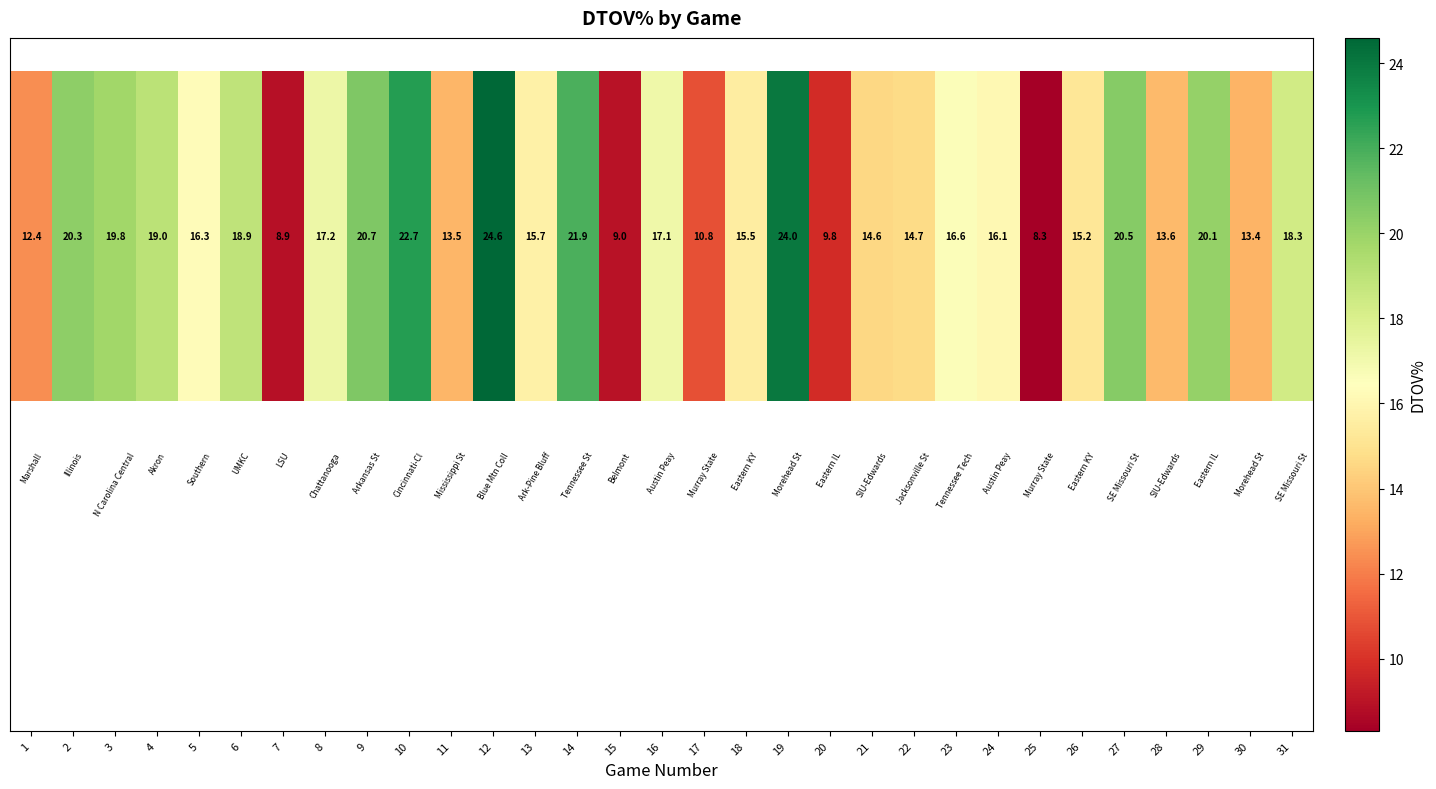

What is the sum of the values at 22 and 26?

29.9